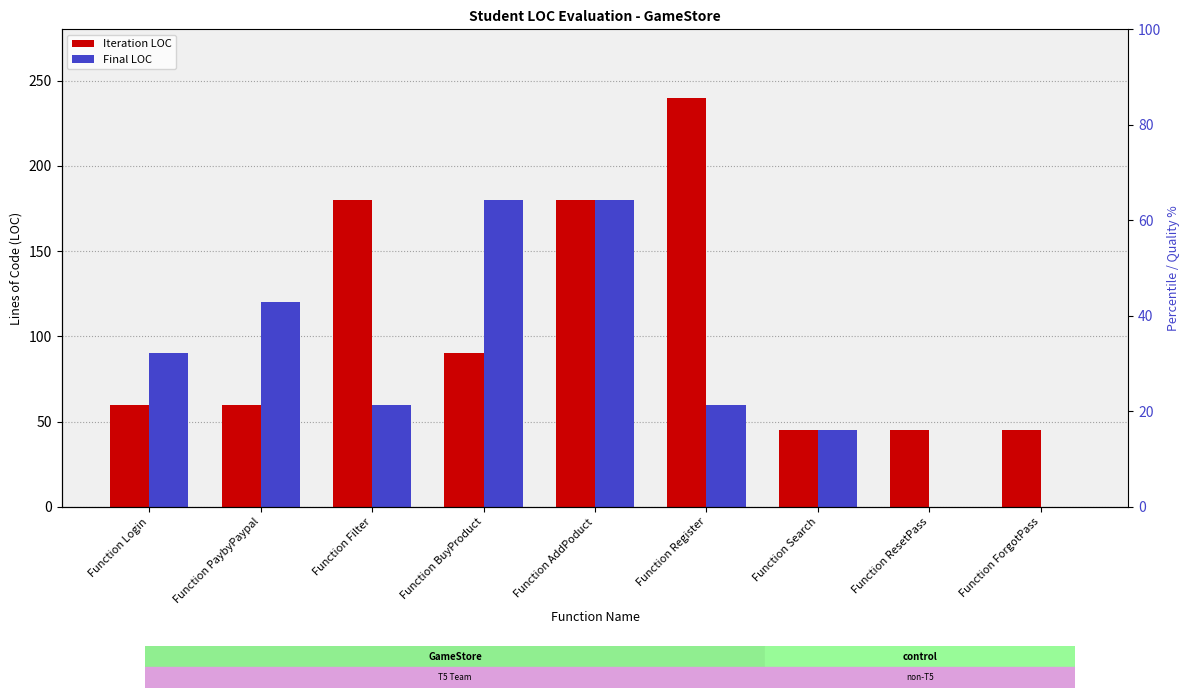

What is the label of the 5th bar from the left?

Function AddPoduct